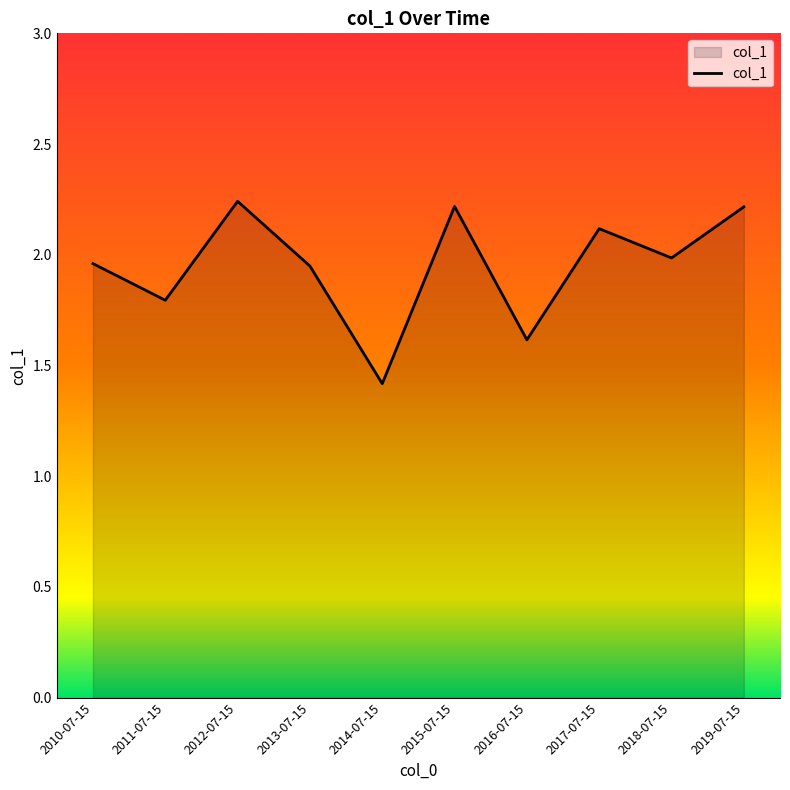

What position from the left is 2011-07-15?

2